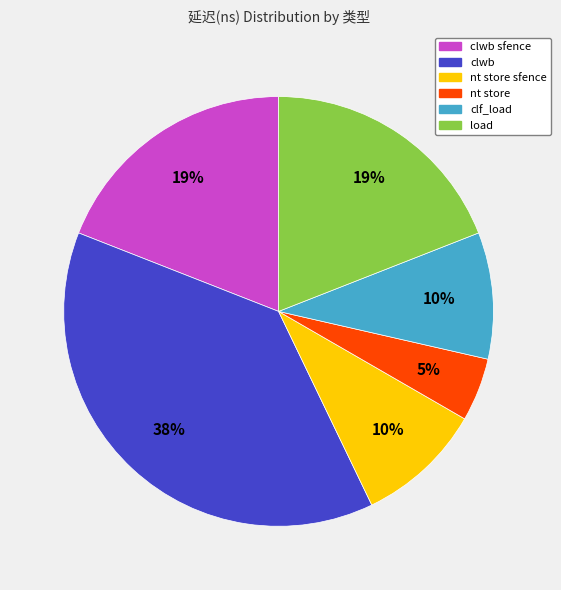

Is there a majority slice in this chart?

No